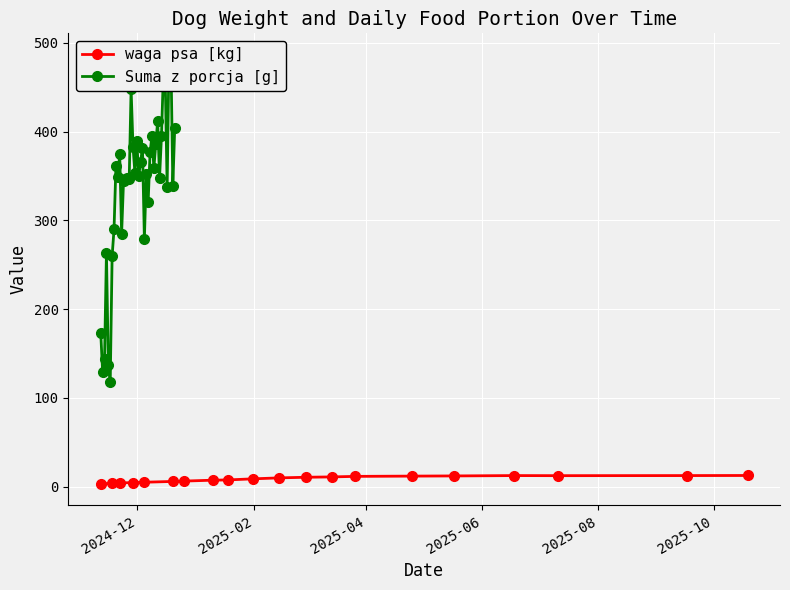

What is the label of the 3rd point from the left?

2024-11-22